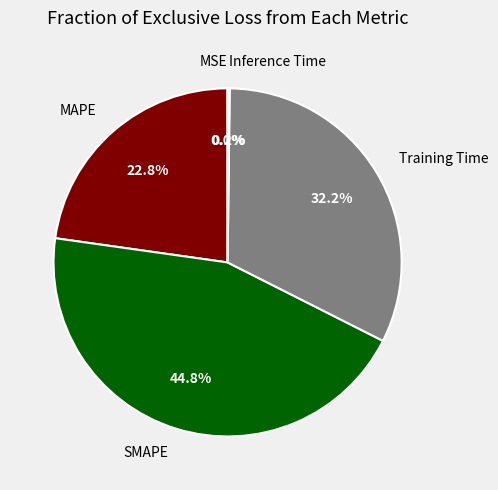

Which slice is the largest?

SMAPE